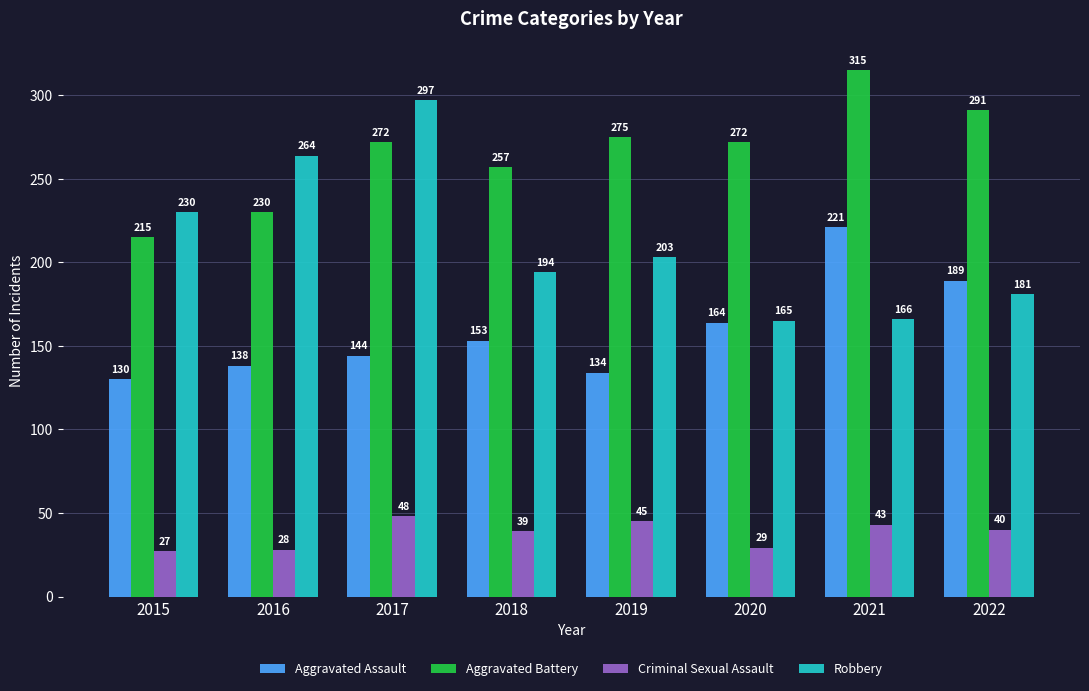

What are all the series names shown in the legend?

Aggravated Assault, Aggravated Battery, Criminal Sexual Assault, Robbery